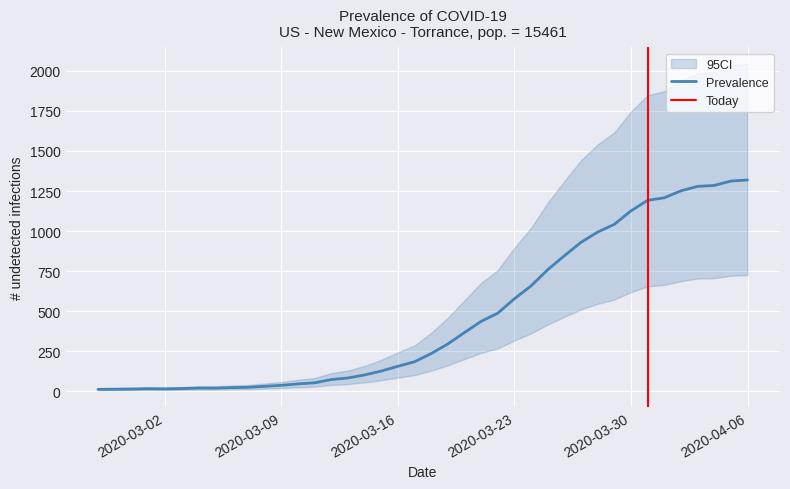

What is the difference between the second highest and second lowest values?

1298